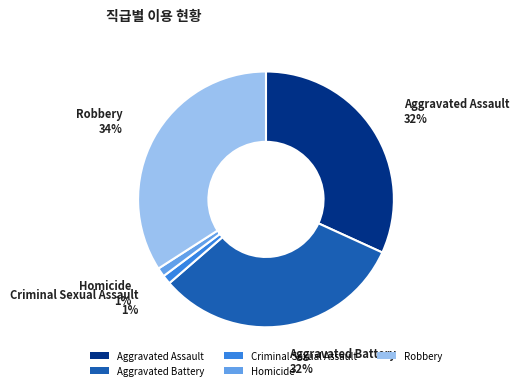

The Homicide slice represents 1% of the pie. True or false?

True